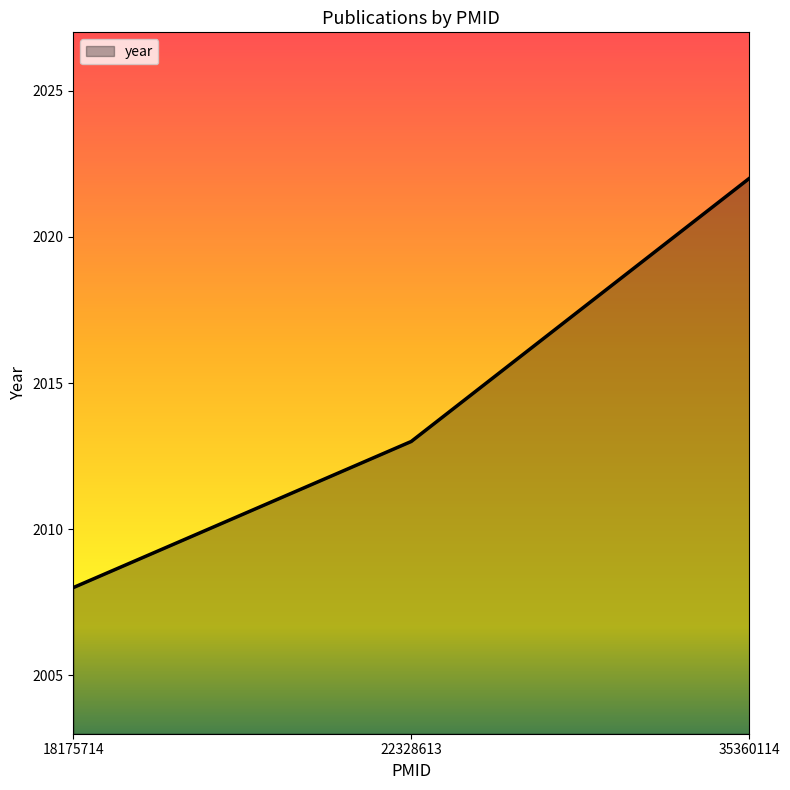

How many categories are shown in the chart?

3